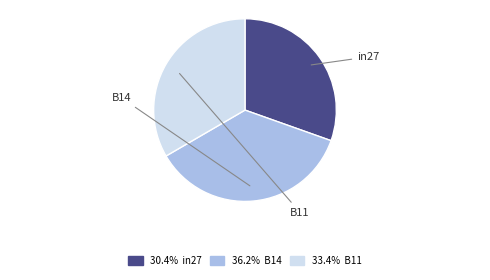

Which category has the smallest portion of the pie?

in27